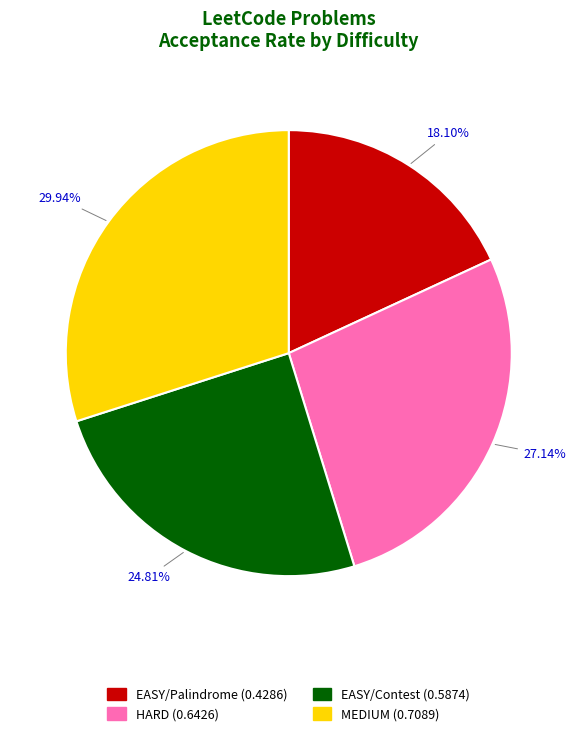

Does any single category account for the majority?

No